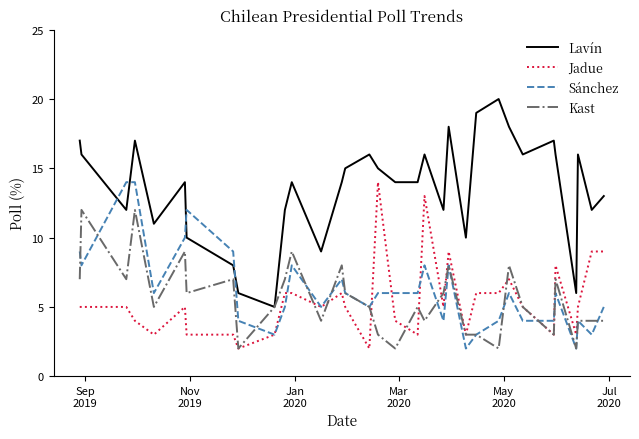

What are all the series names shown in the legend?

Lavín, Jadue, Sánchez, Kast